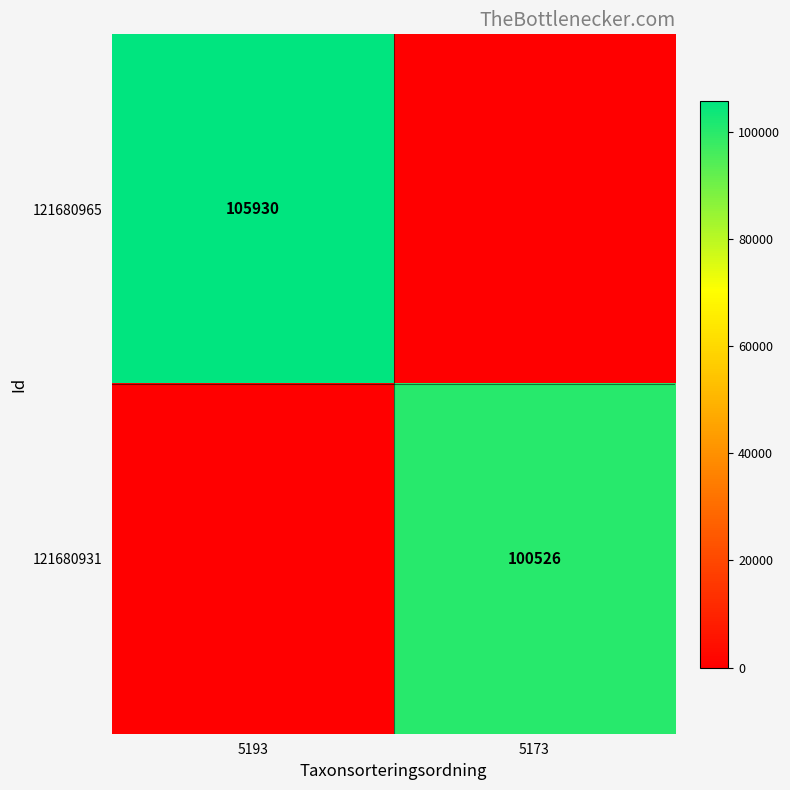

Is the value of 121680965 at 5193 greater than the value of 121680931 at 5173?

Yes